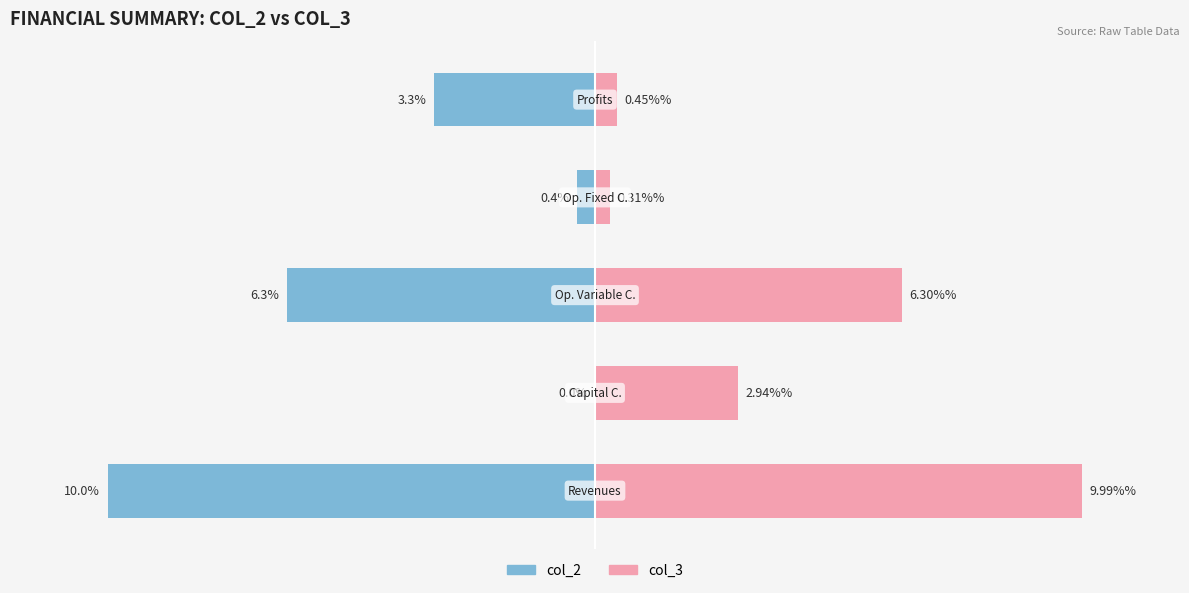

True or false: col_3 has a value of 0.6 at 4.

False